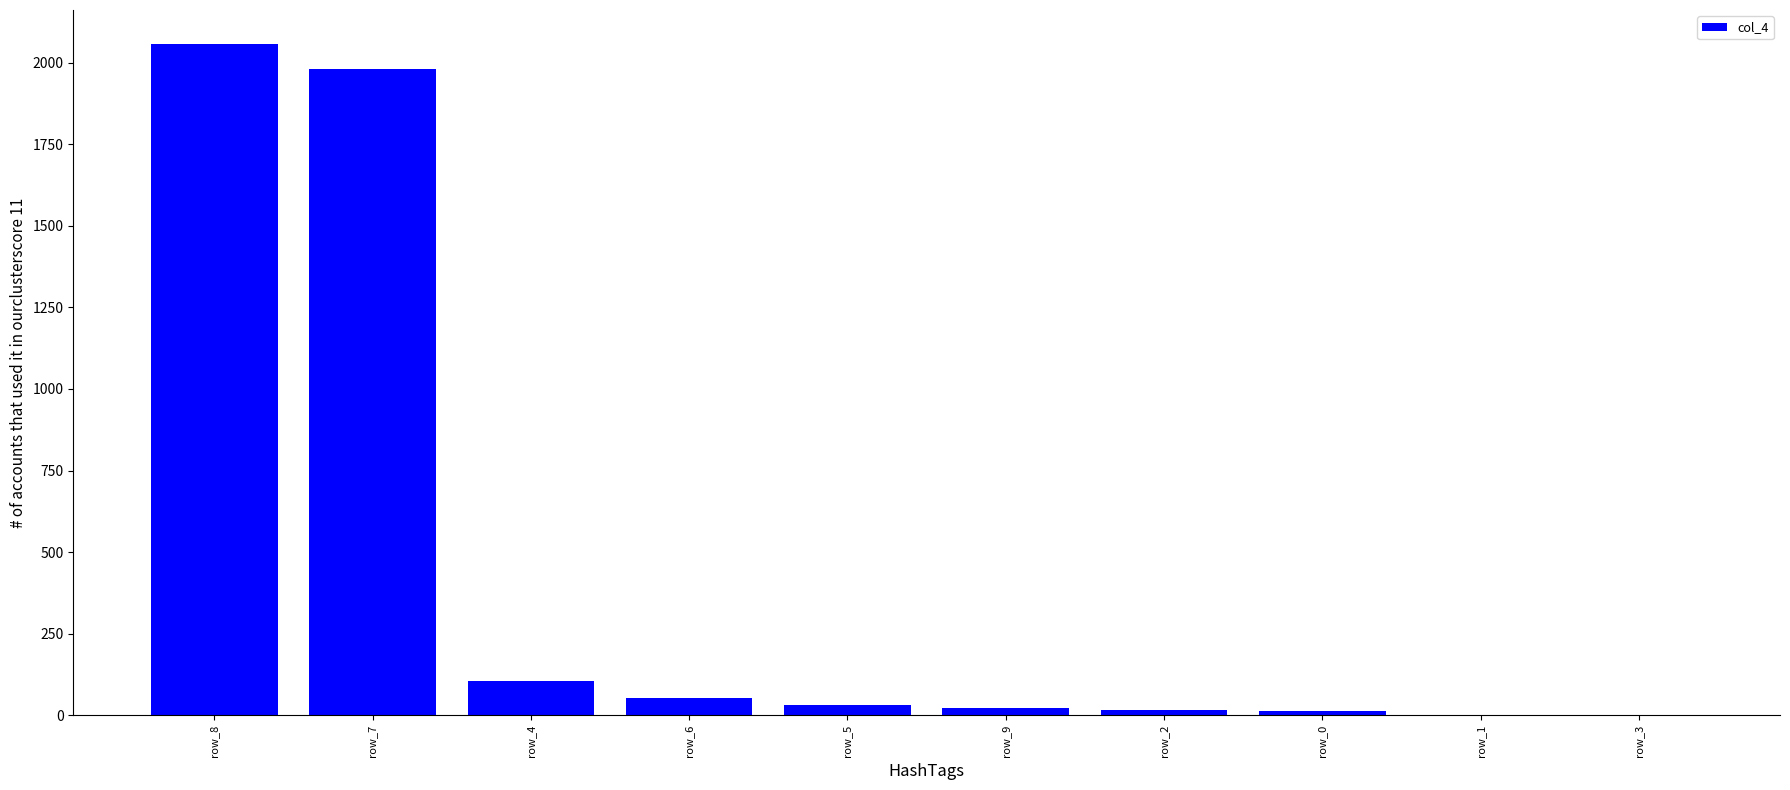

Between row_3 and row_4, which is larger?

row_4